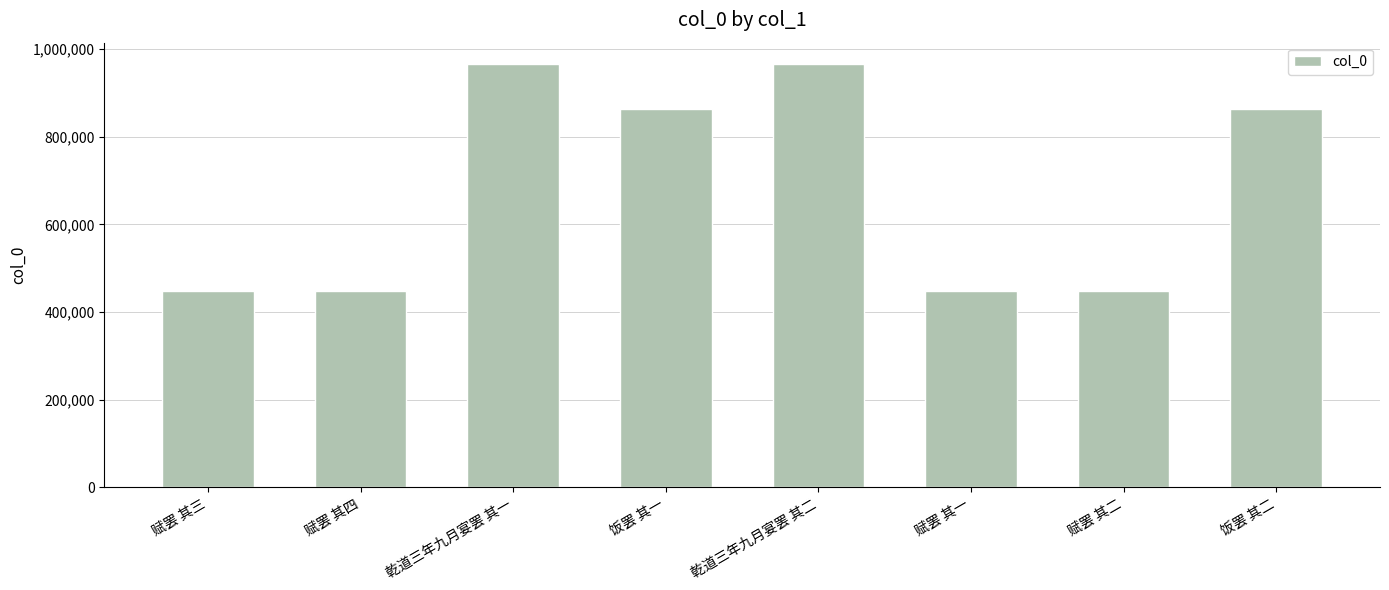

At which label is the value closest to 707454?

饭罢 其二